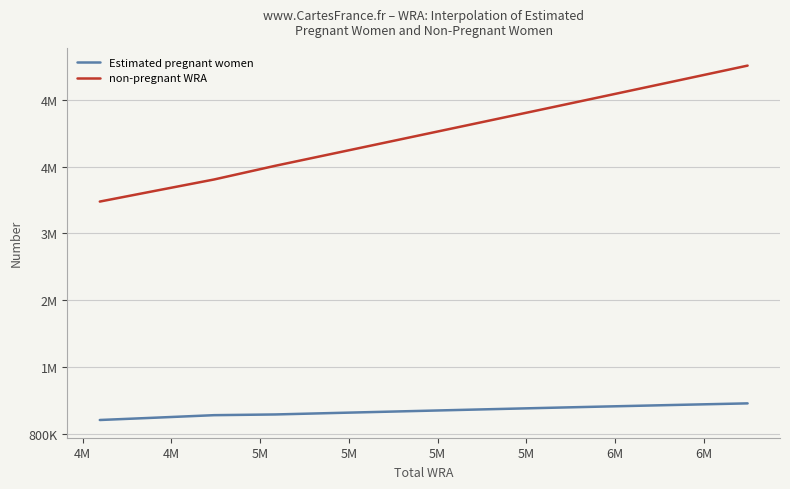

What are all the series names shown in the legend?

Estimated pregnant women, non-pregnant WRA